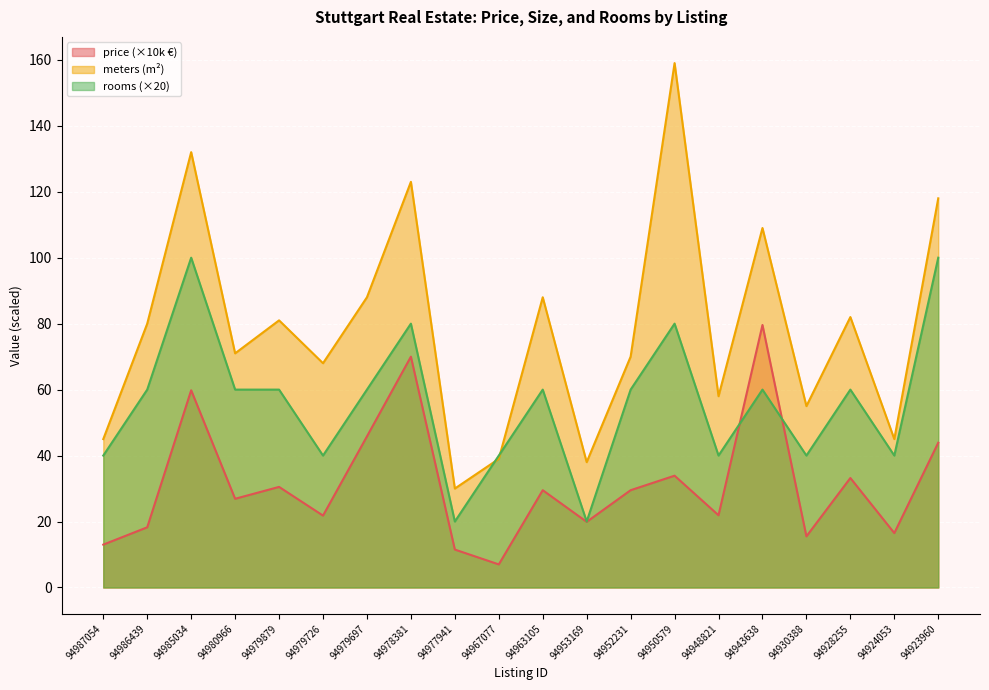

Is the value of meters at 94985034 greater than the value of rooms at 94979879?

Yes